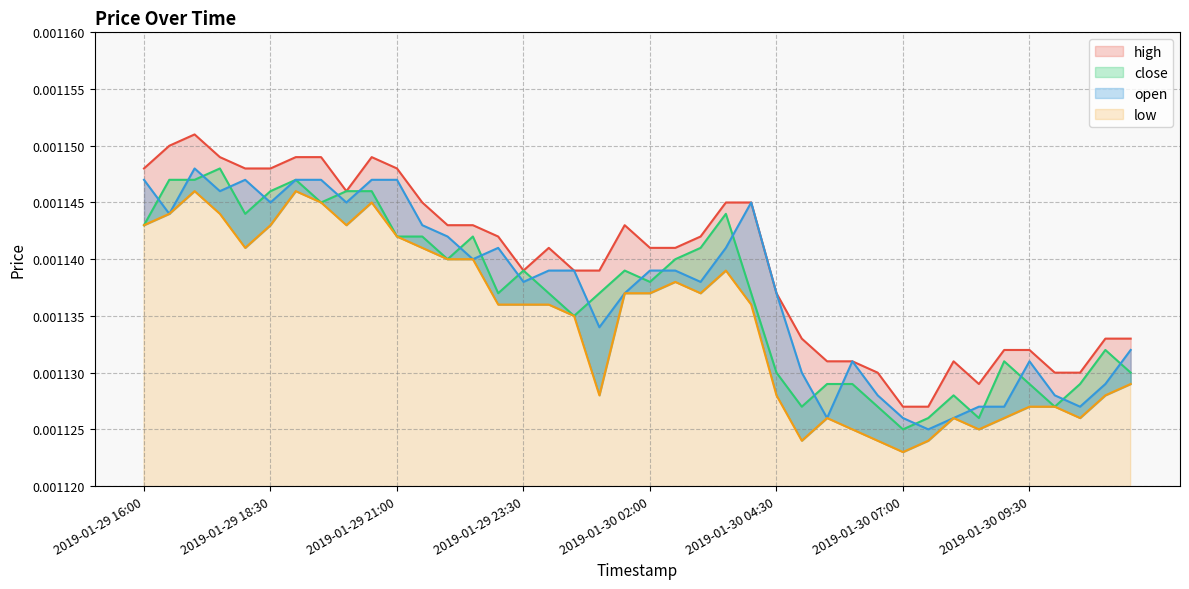

True or false: high and open intersect in this chart.

False